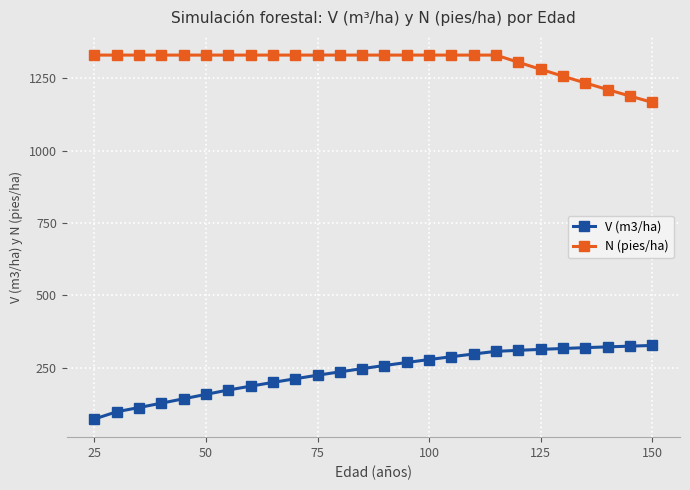

What is the maximum value for N (pies/ha)?

1329.8